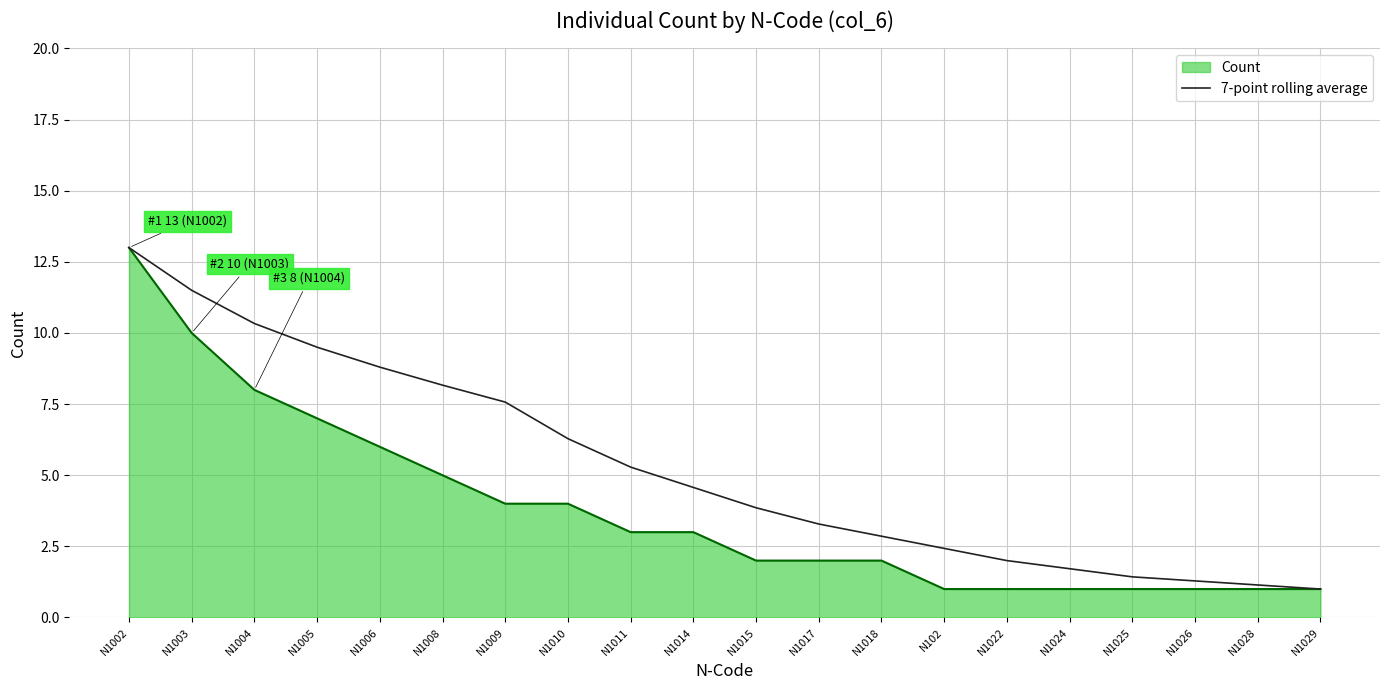

Does the chart have visible grid lines?

Yes